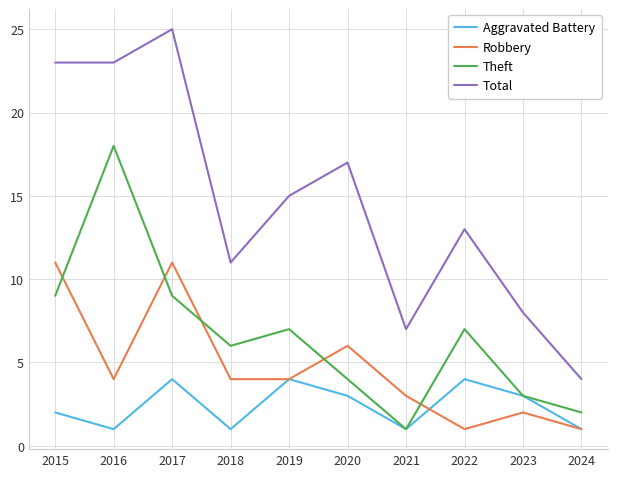

Which series changed the most between 2017 and 2019?

Total